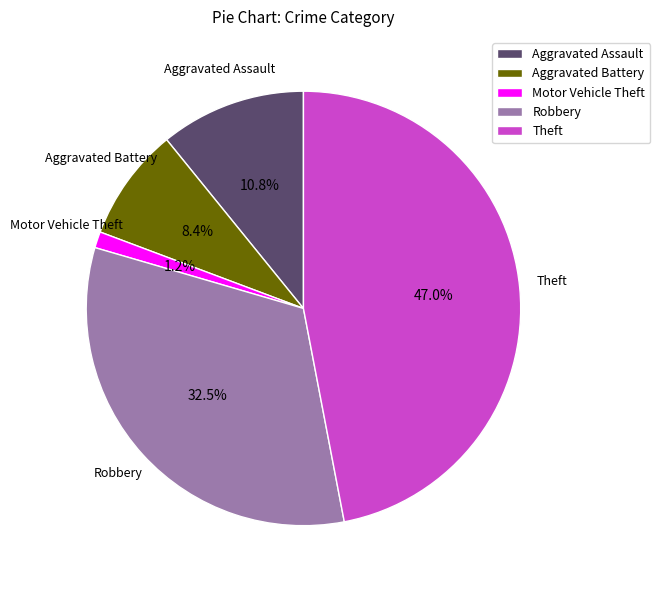

True or false: Motor Vehicle Theft accounts for 11% of the total.

False